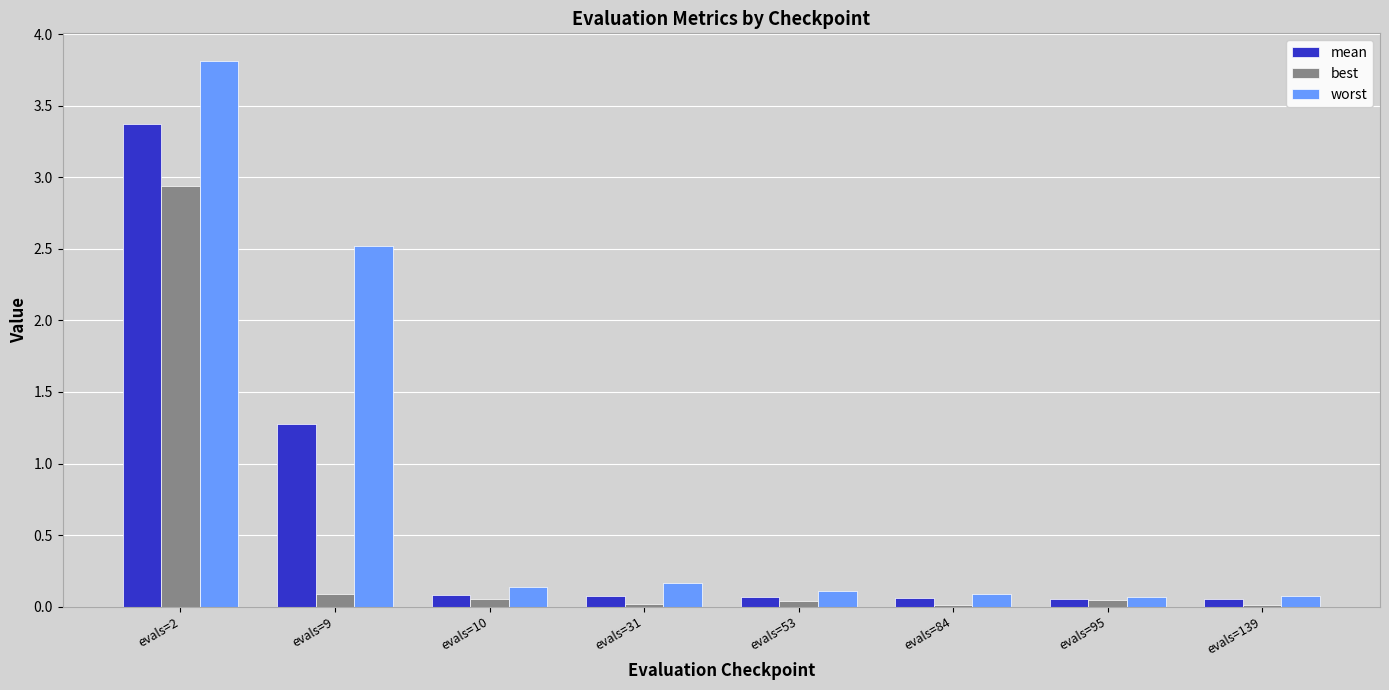

What is the average value of the mean series?

0.6